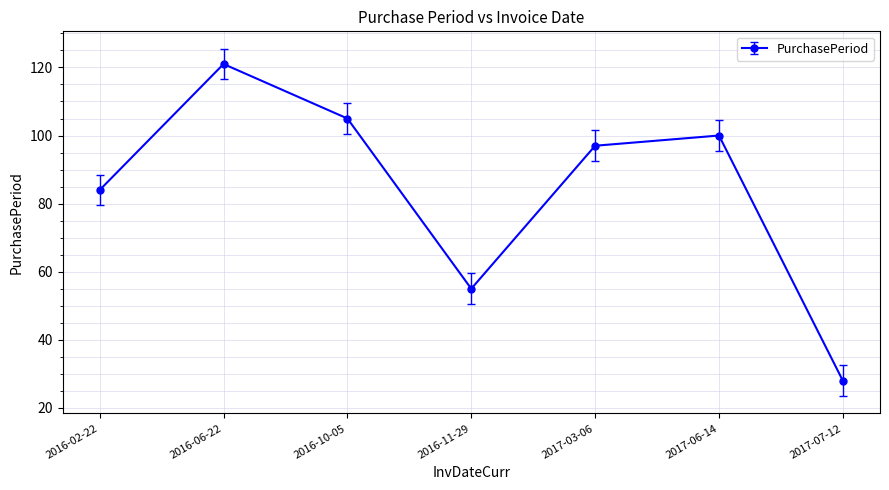

The value at 2016-06-22 is 121. True or false?

True